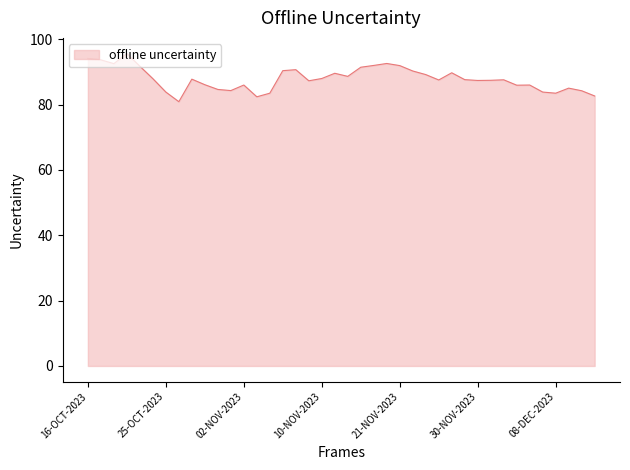

What is the maximum value shown in the chart?

95.7